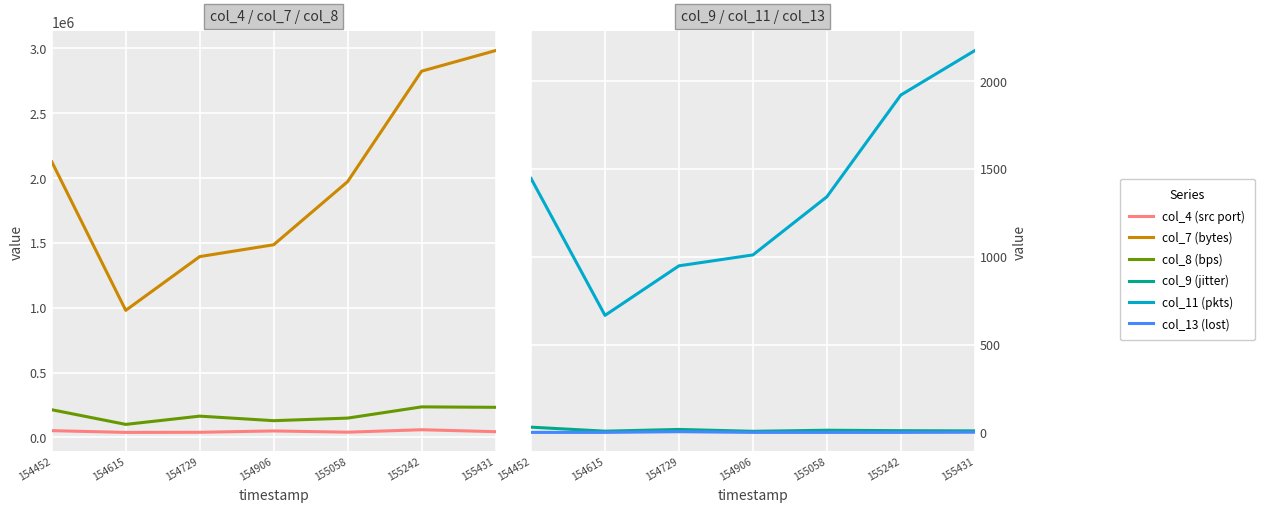

Which label corresponds to the smallest value in the chart?

154452